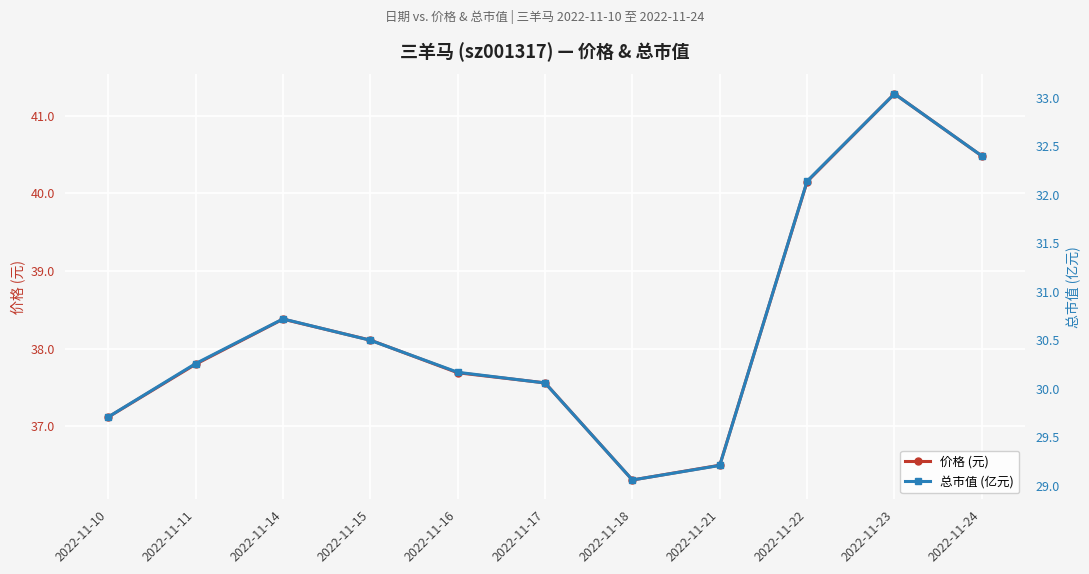

What is the difference between the 总市值 (亿元) values at 2022-11-15 and 2022-11-22?

1.6